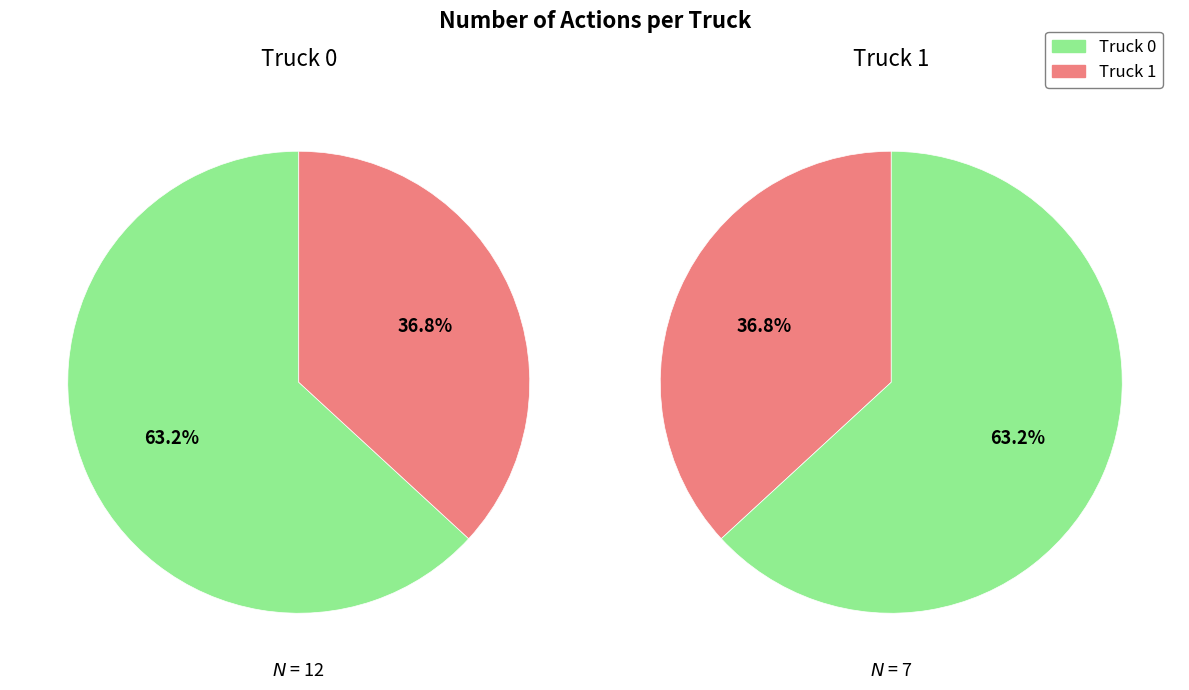

To the nearest percent, what is the difference between the Truck 1 and Truck 0 slice percentages?

26%